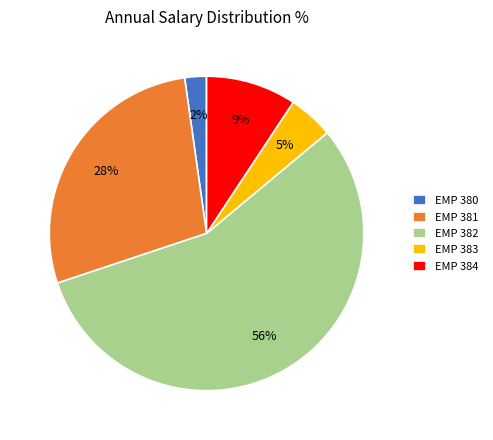

To the nearest percent, what is the difference between the largest and smallest slice percentages?

54%